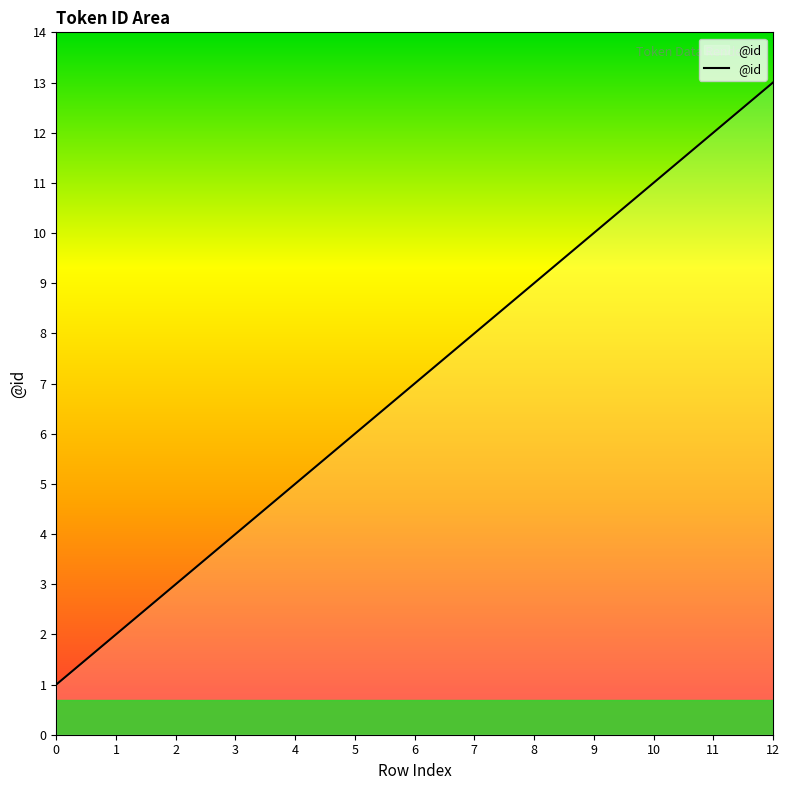

Does the chart have visible grid lines?

No